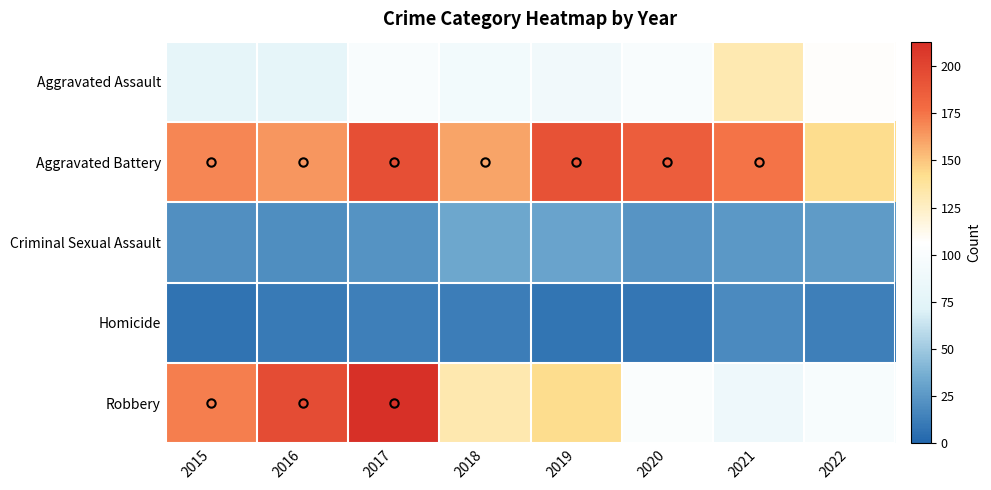

What is the maximum value shown in the chart?

213